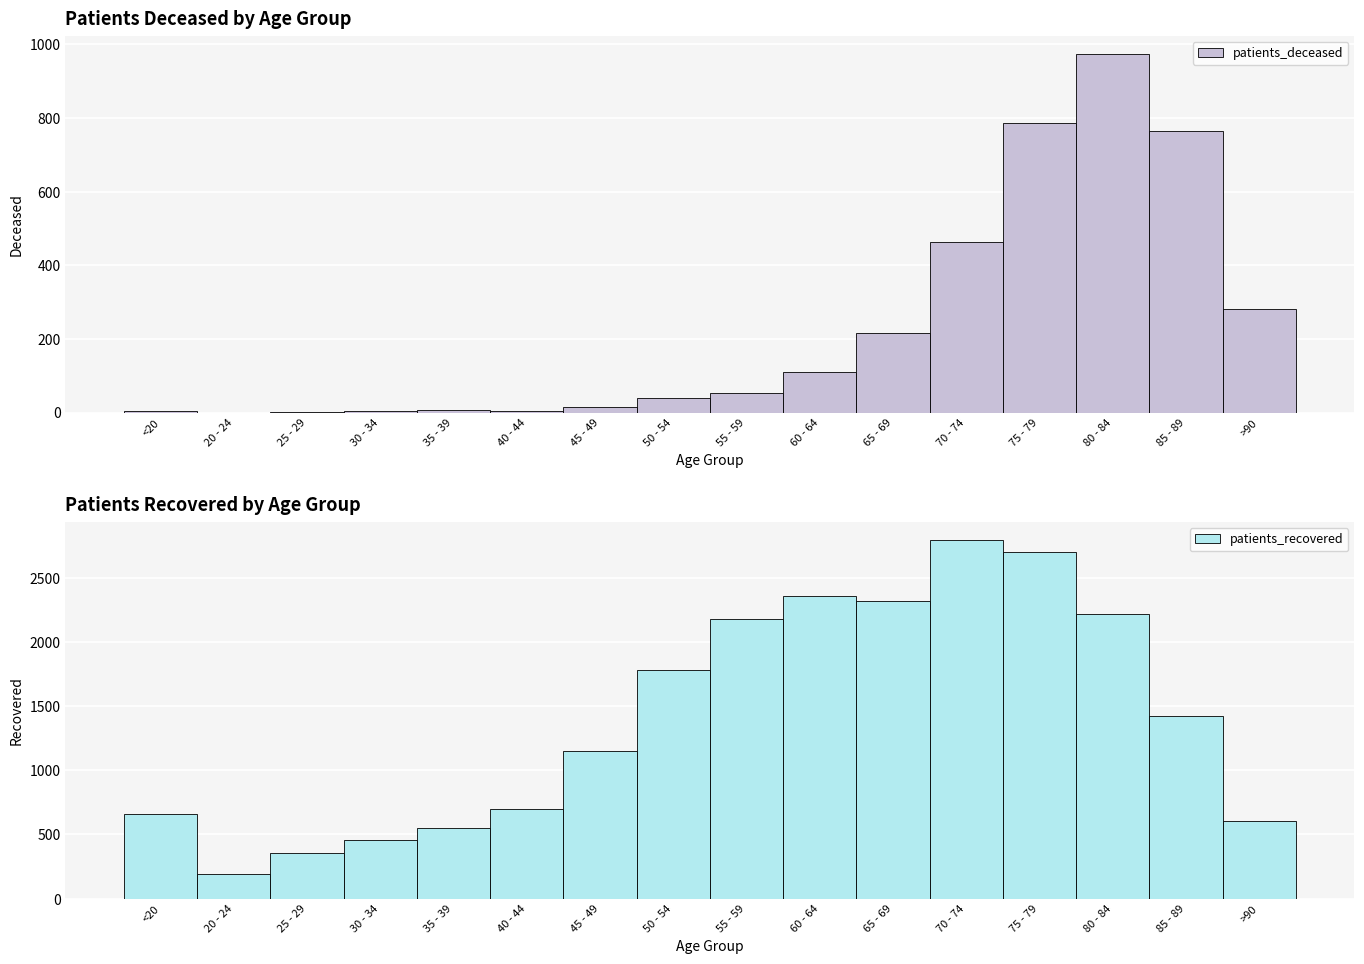

The patients_deceased series shows 10 at 45 - 49. True or false?

False